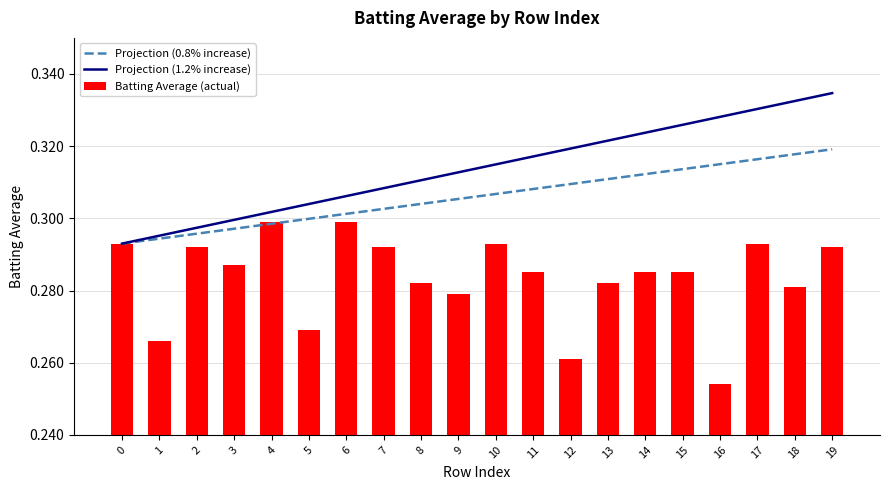

What is the sum of the Batting Average (actual) values at 16 and 19?

0.5